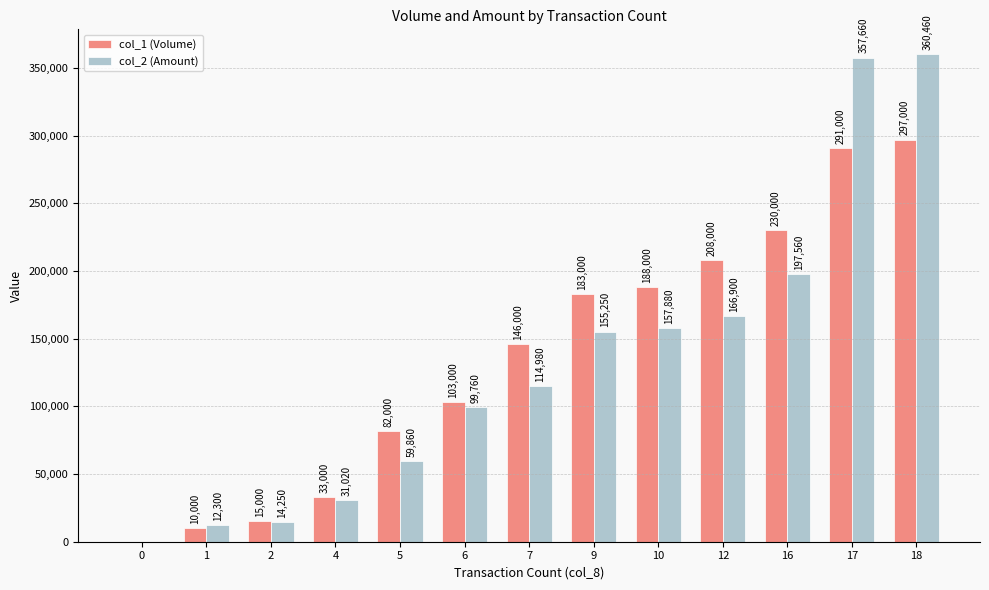

True or false: col_2 (Amount) has a value of 277485 at 16.

False